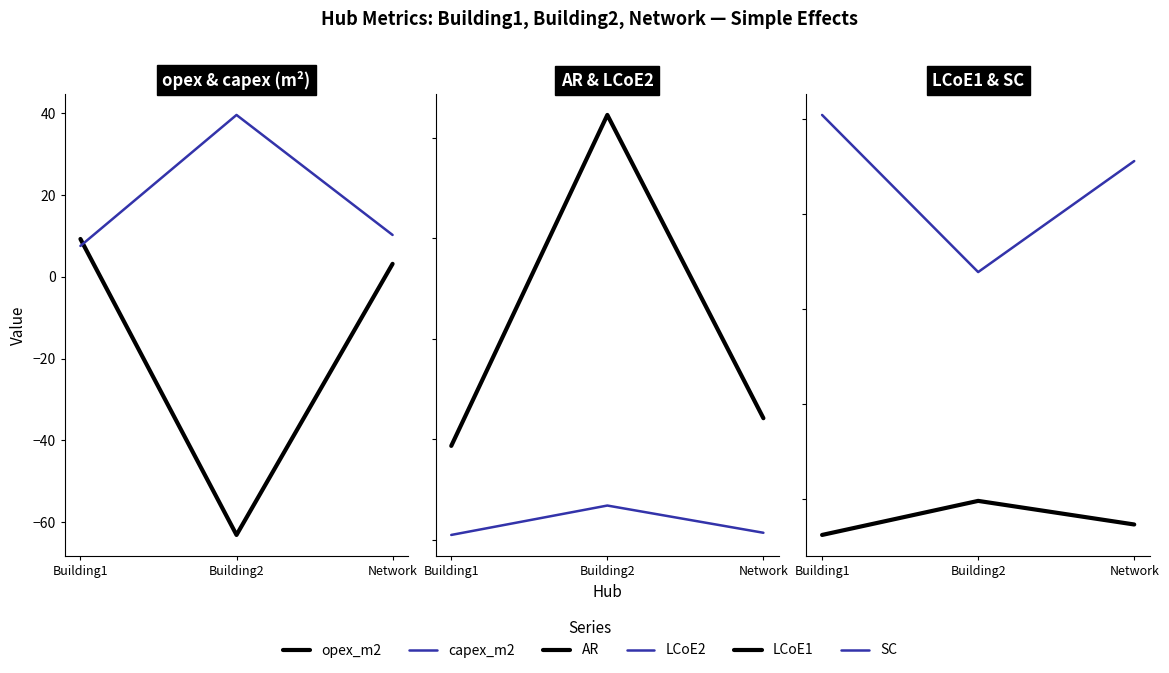

Which category has the highest value in the opex_m2 series?

Building1